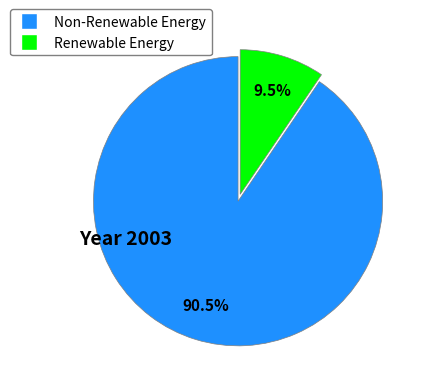

Count the number of slices in the pie.

2